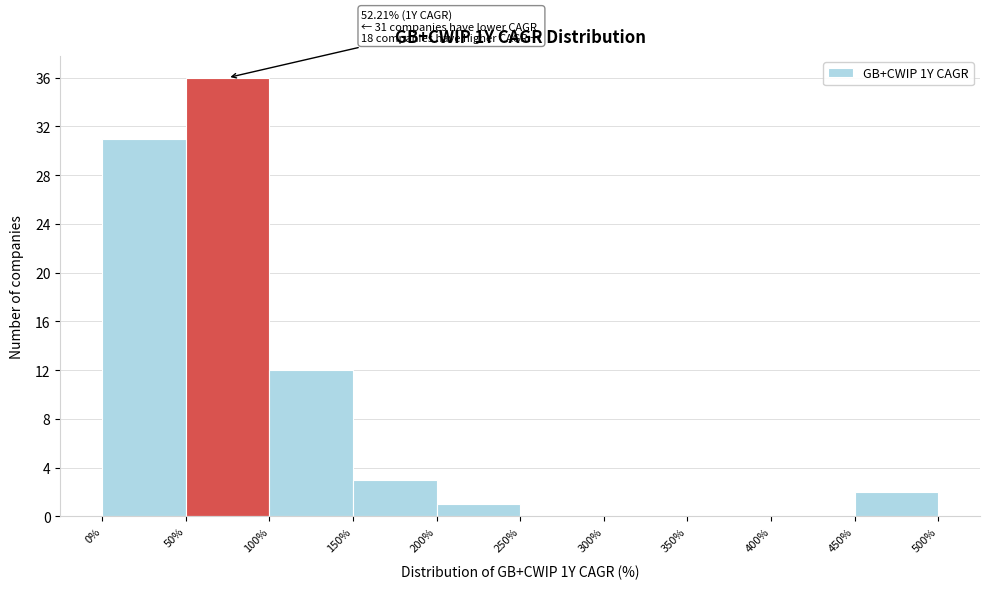

Over which range of the x-axis is the bar tallest?

50% to 100%